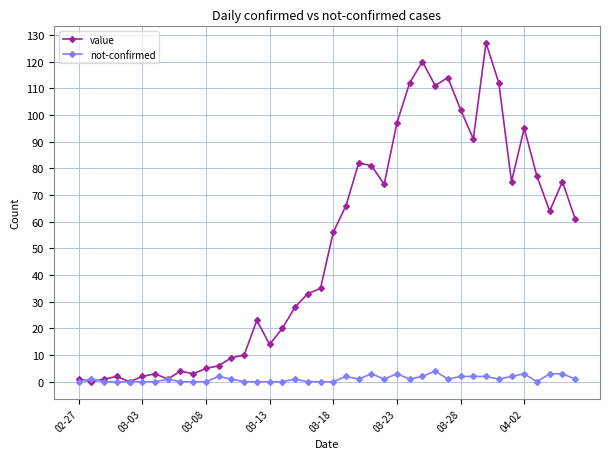

What is the highest value of the not-confirmed series?

4